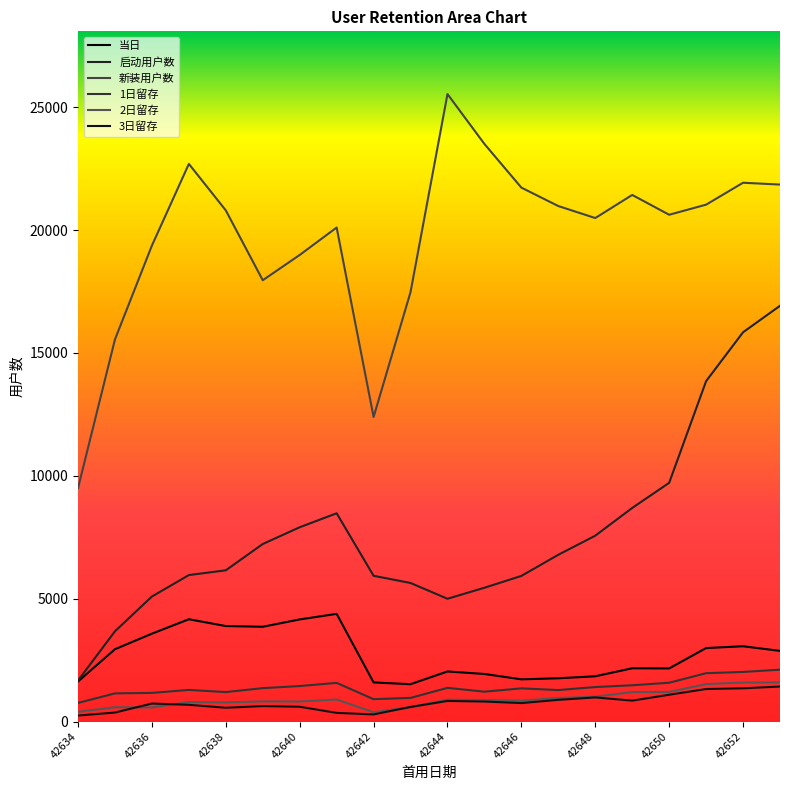

What are all the series names shown in the legend?

当日, 启动用户数, 新装用户数, 1日留存, 2日留存, 3日留存